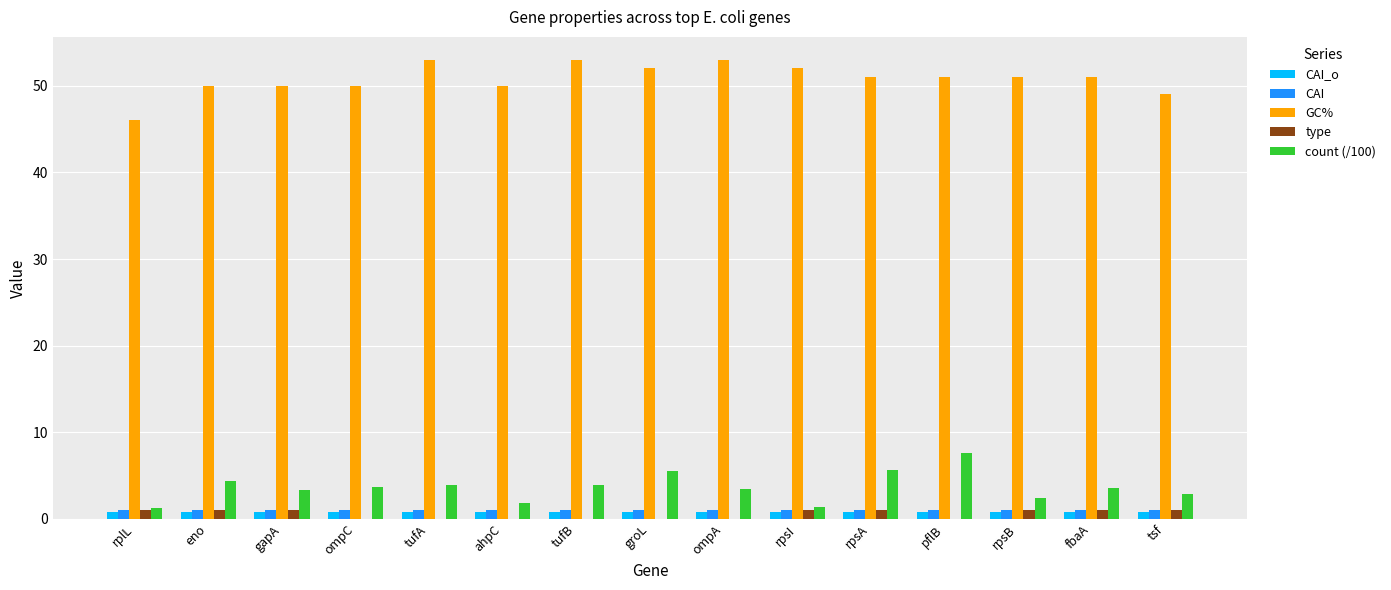

What is the maximum value shown in the chart?

53.0